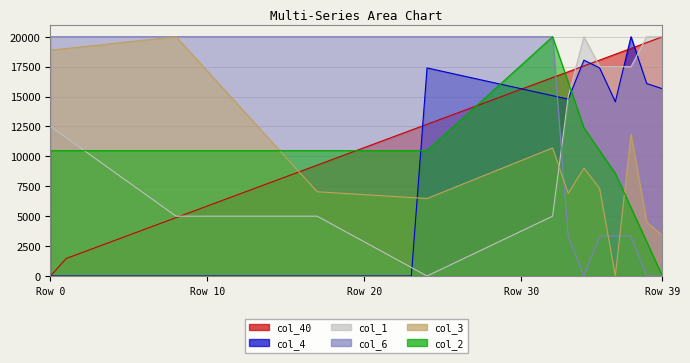

At which label does col_2 first exceed 10476?

Row 0